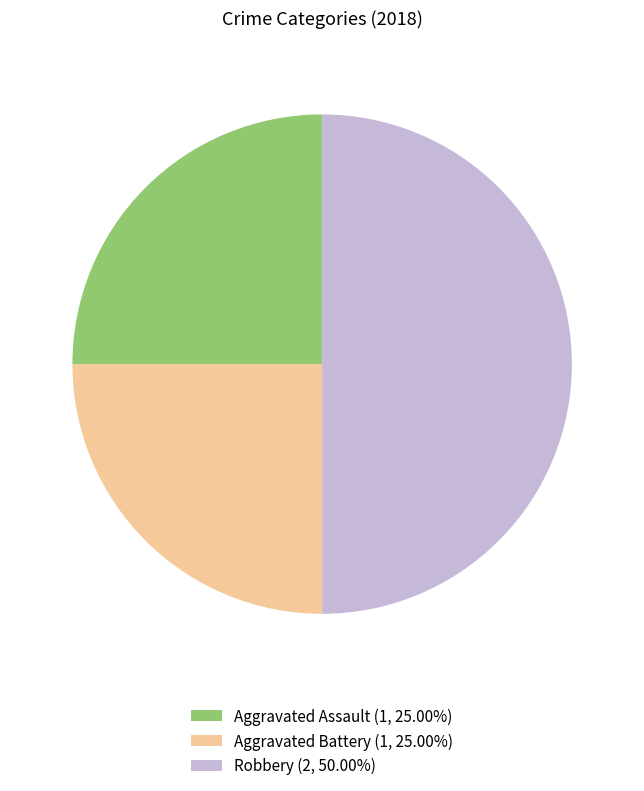

Count the number of slices in the pie.

3